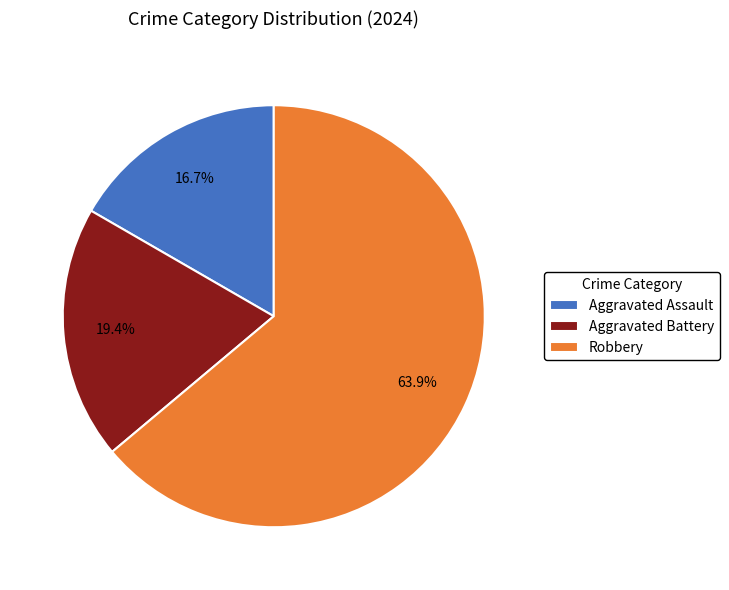

Does Robbery represent more than half of the total?

Yes